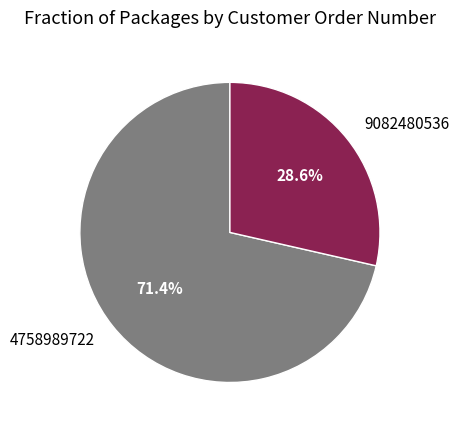

Is 9082480536 the majority of the pie?

No